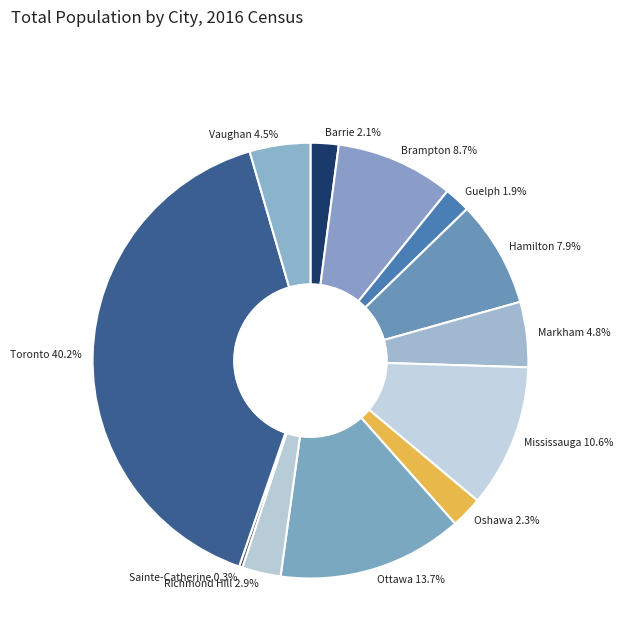

Rank the categories by value from lowest to highest.

Sainte-Catherine, Guelph, Barrie, Oshawa, Richmond Hill, Vaughan, Markham, Hamilton, Brampton, Mississauga, Ottawa, Toronto